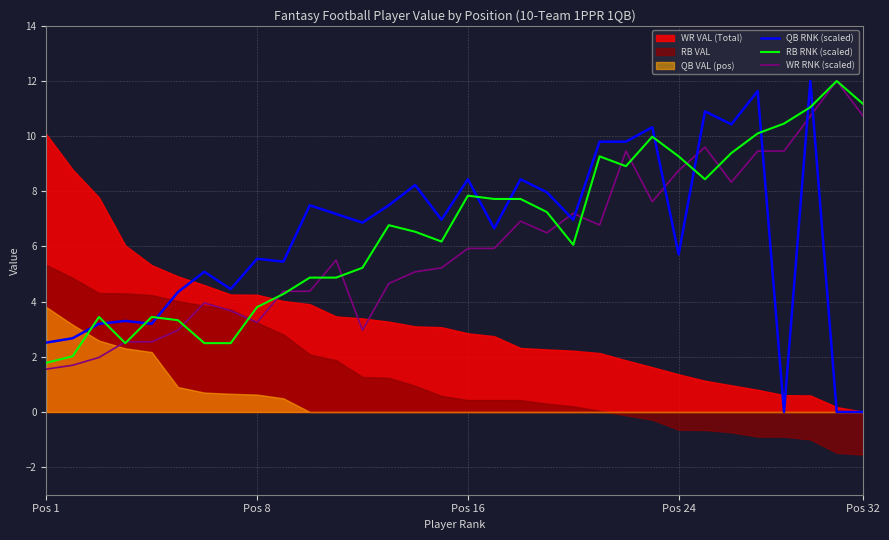

The value of WR RNK (scaled) at Pos 16 is 3.7. True or false?

False